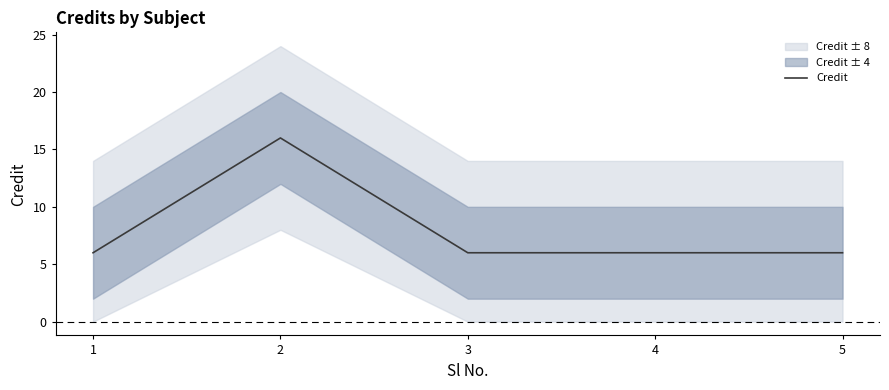

What is the minimum value shown in the chart?

6